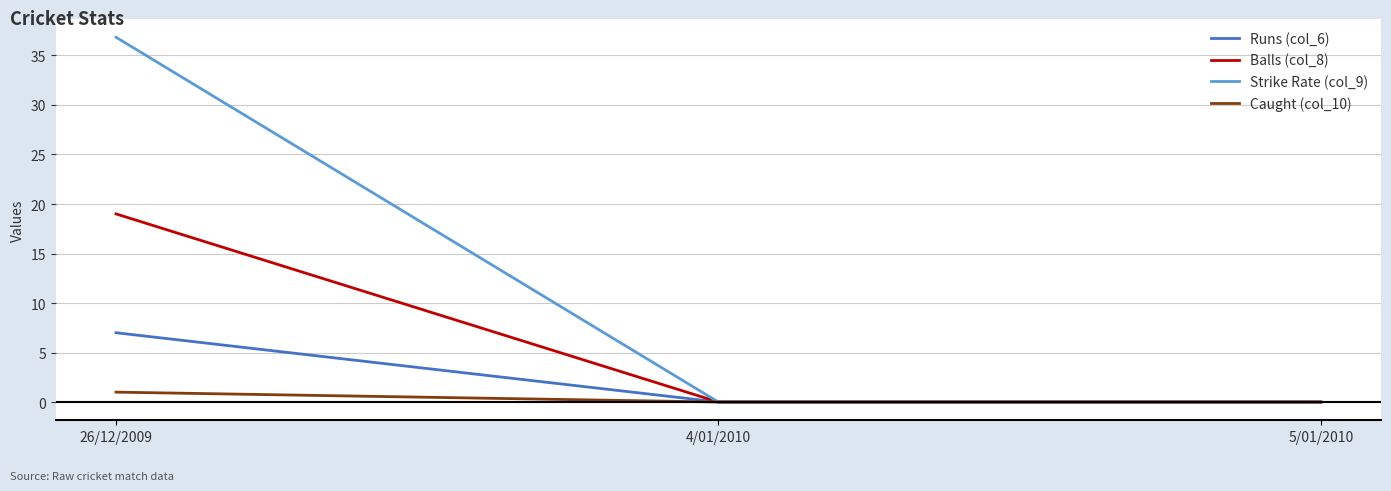

What position from the right is 26/12/2009?

3